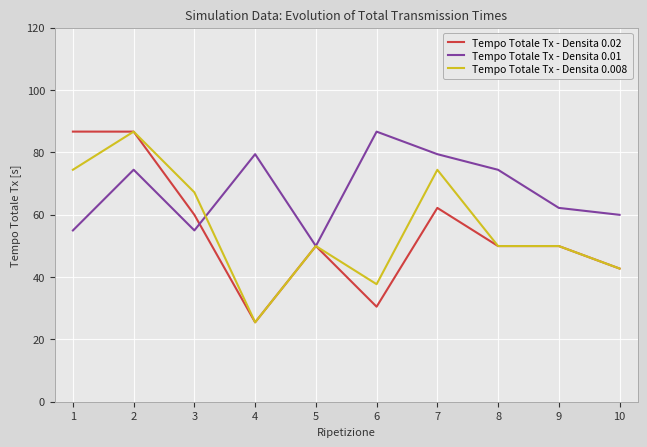

How many interior local peaks does the Tempo Totale Tx - Densita 0.01 series have?

3